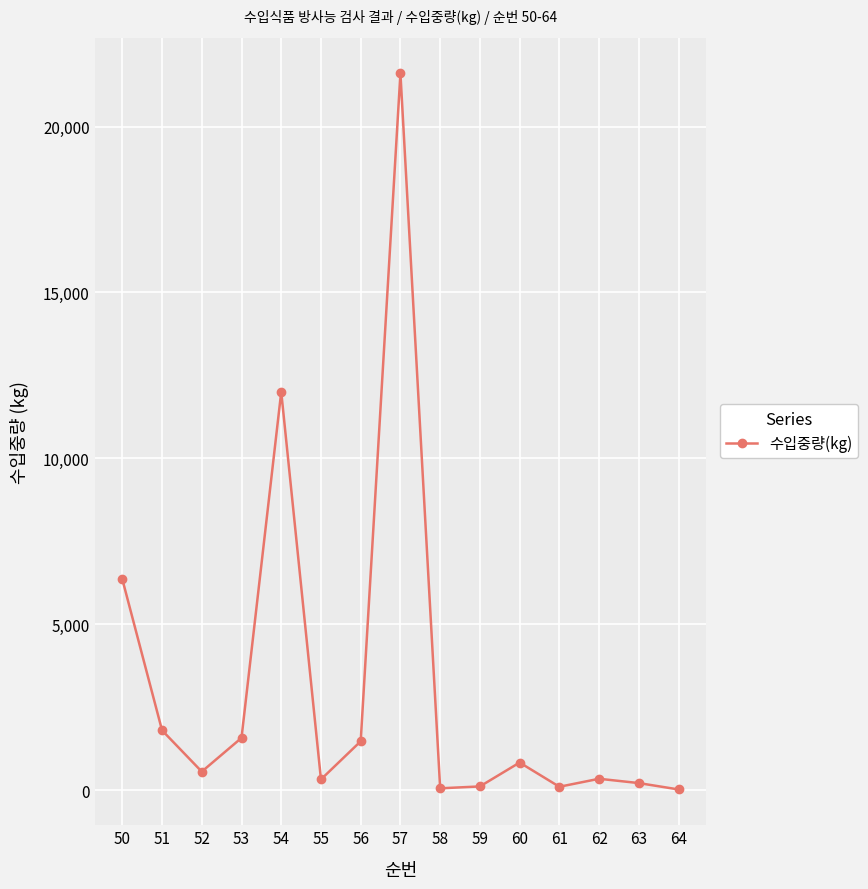

What is the average value?

3155